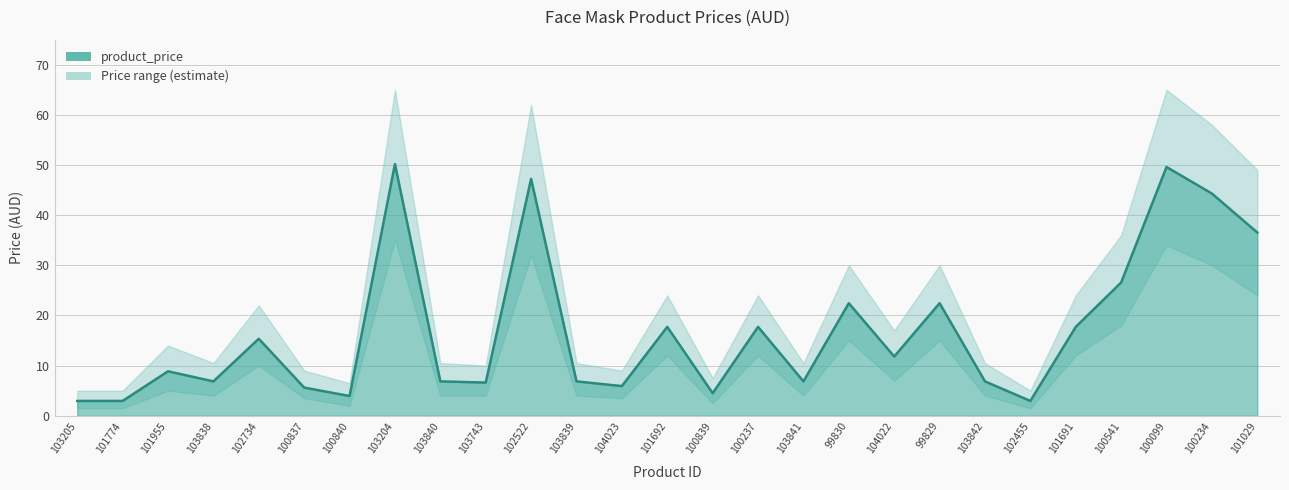

True or false: the data shows 22.4 at 99830.

True